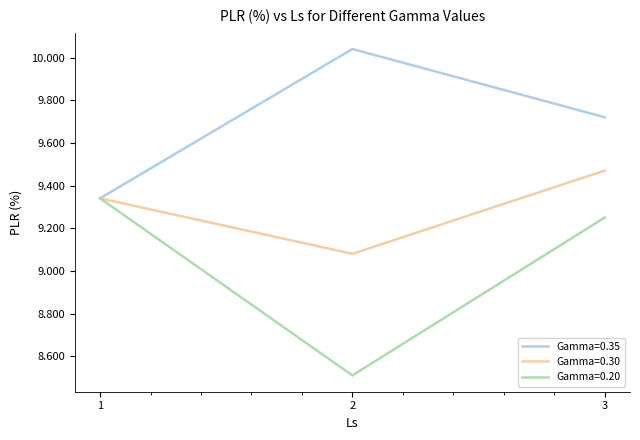

How many distinct data groups are displayed?

3